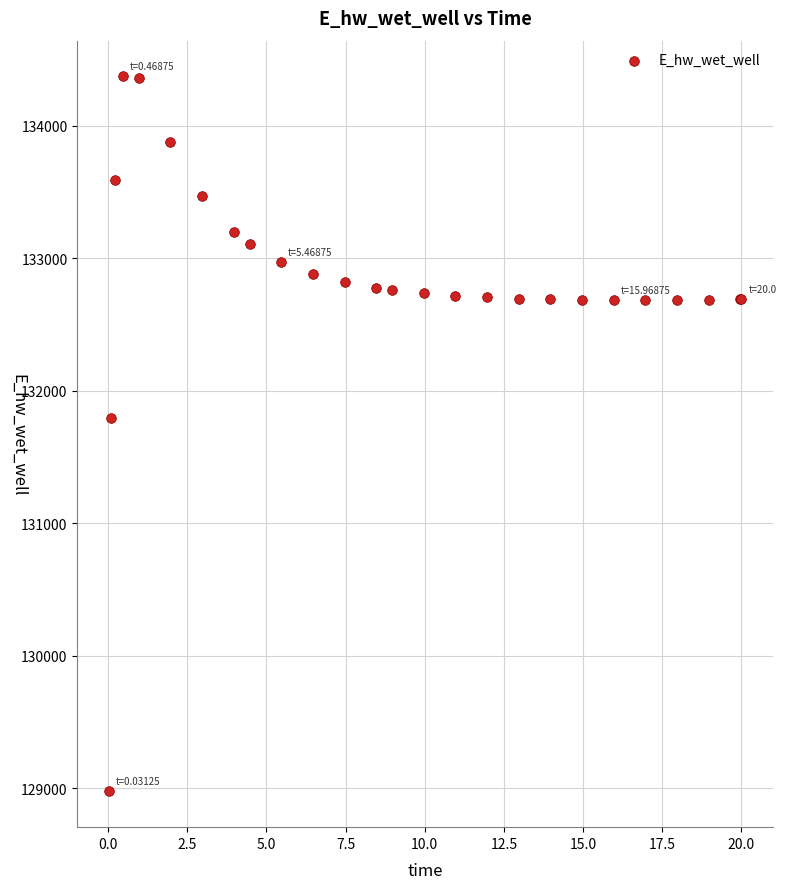

What Y value in the scatter plot is closest to 131674?

131790.9